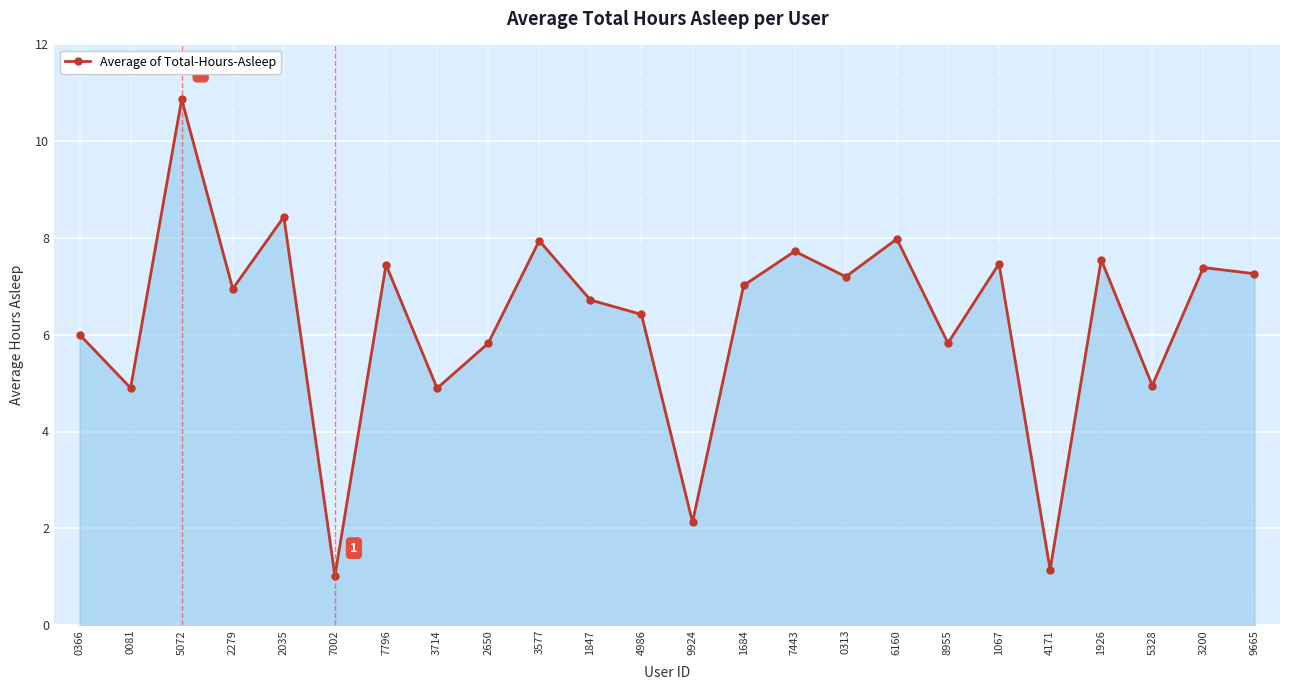

What is the change in value from 2650 to 9665?

+1.4